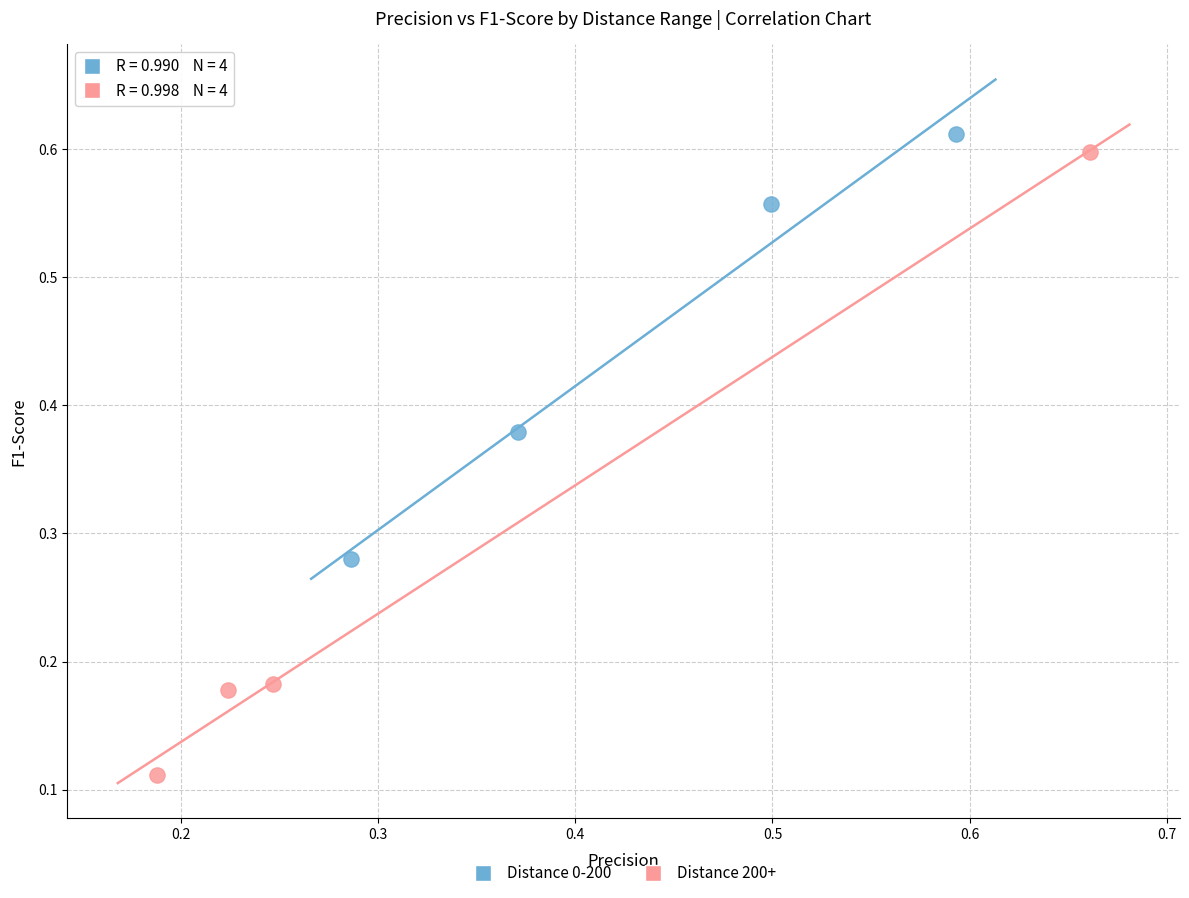

Which series has the largest Y range (max minus min)?

Distance 200+